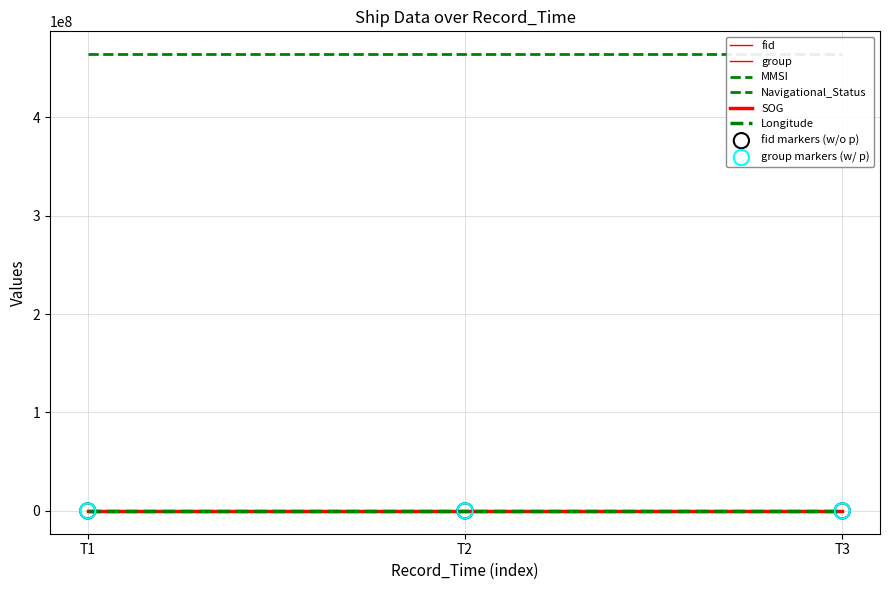

Which series contains the lowest Y value?

Navigational_Status